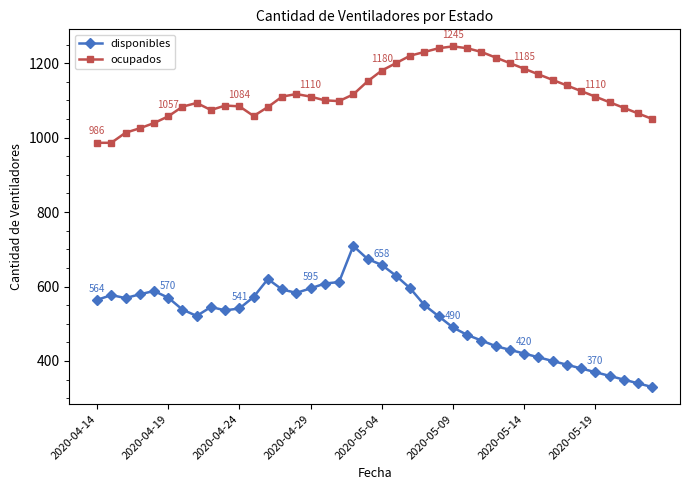

Count the number of categories in the chart.

40